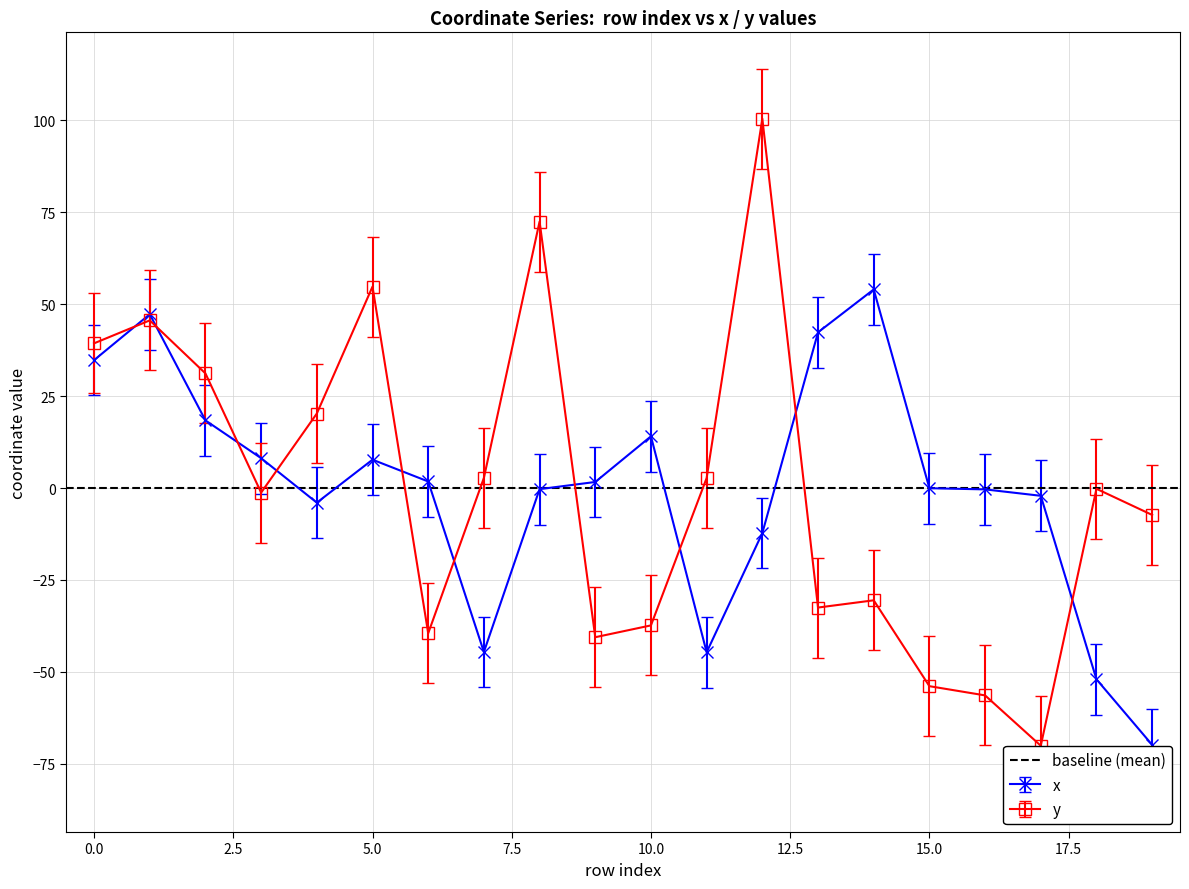

What is the lowest value of the x series?

-69.9